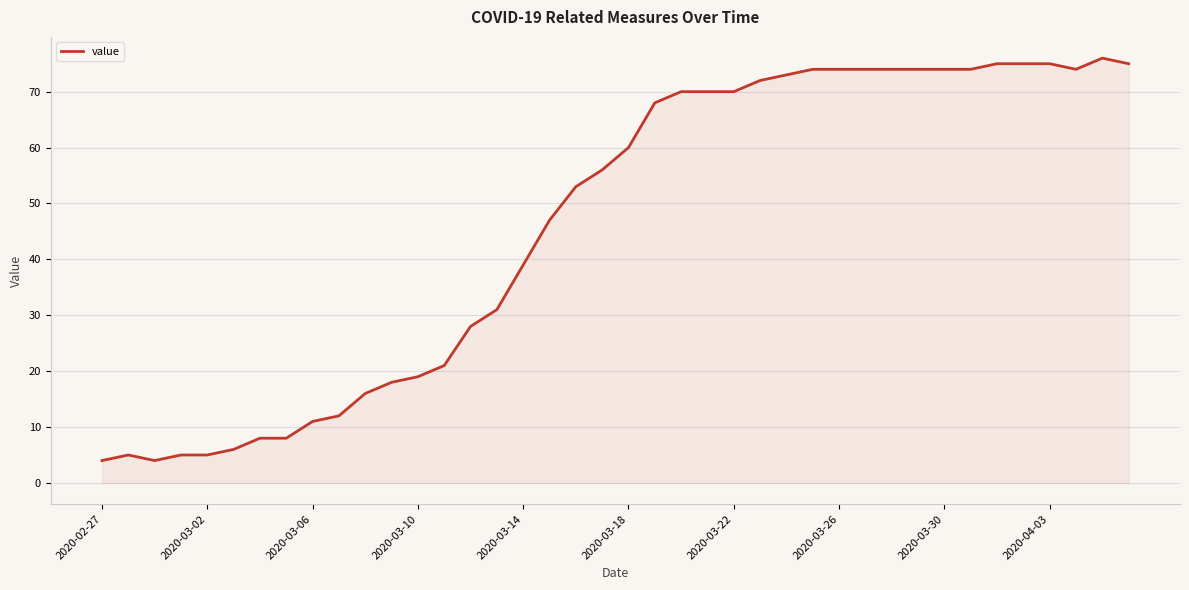

What is the maximum value shown in the chart?

76